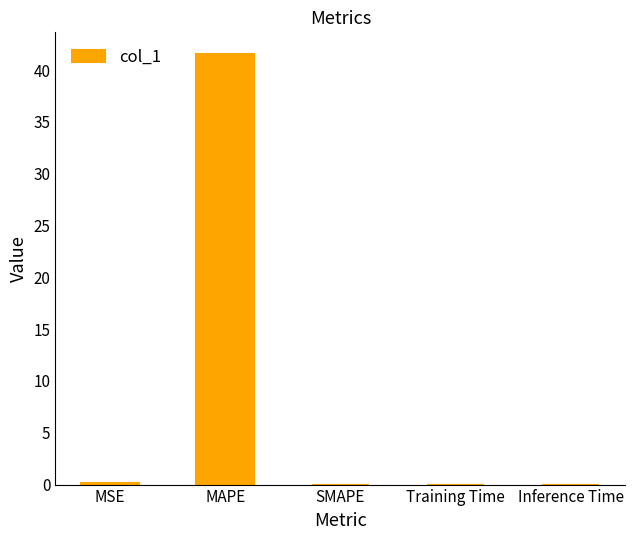

Are the bars horizontal?

No